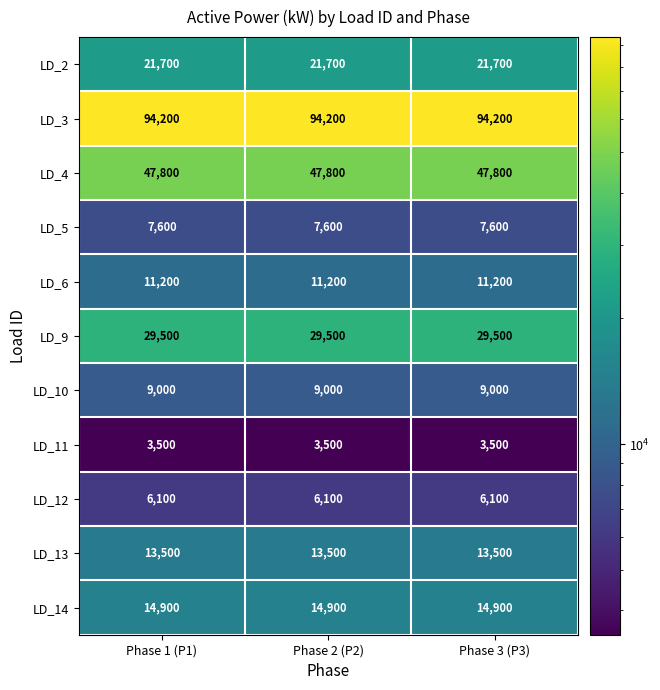

What is the spread (max minus min) of values at Phase 2 (P2)?

90700